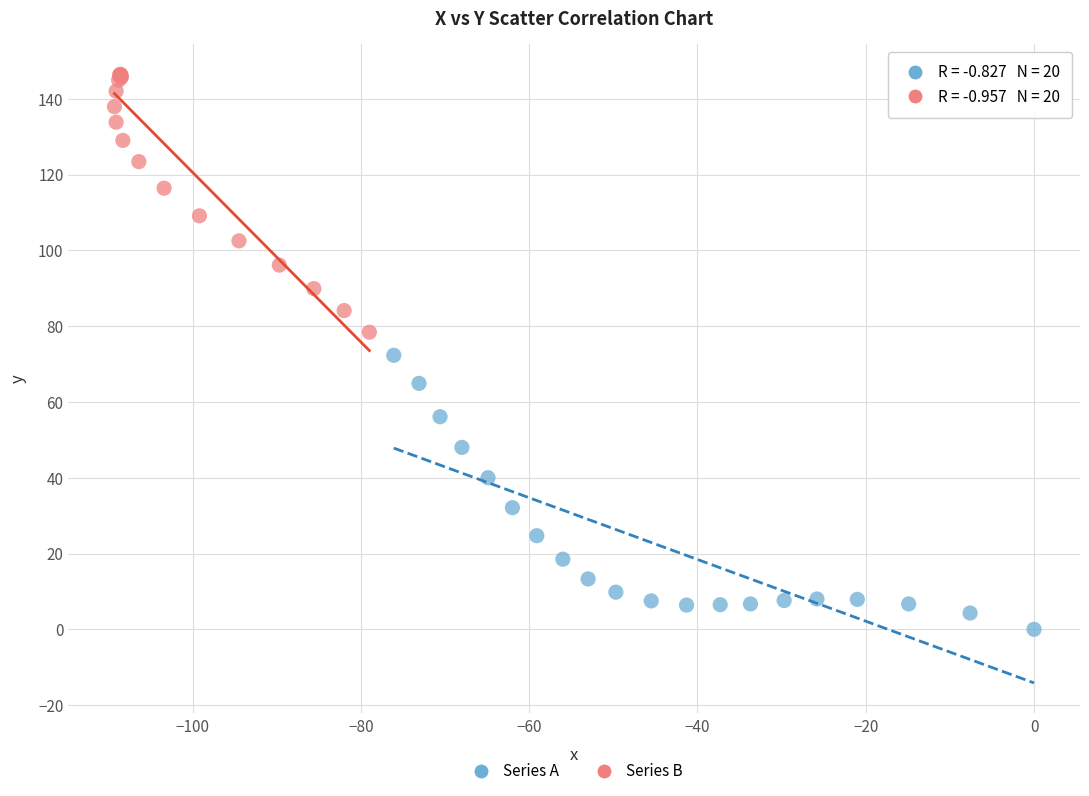

Which series contains the lowest Y value?

Series A